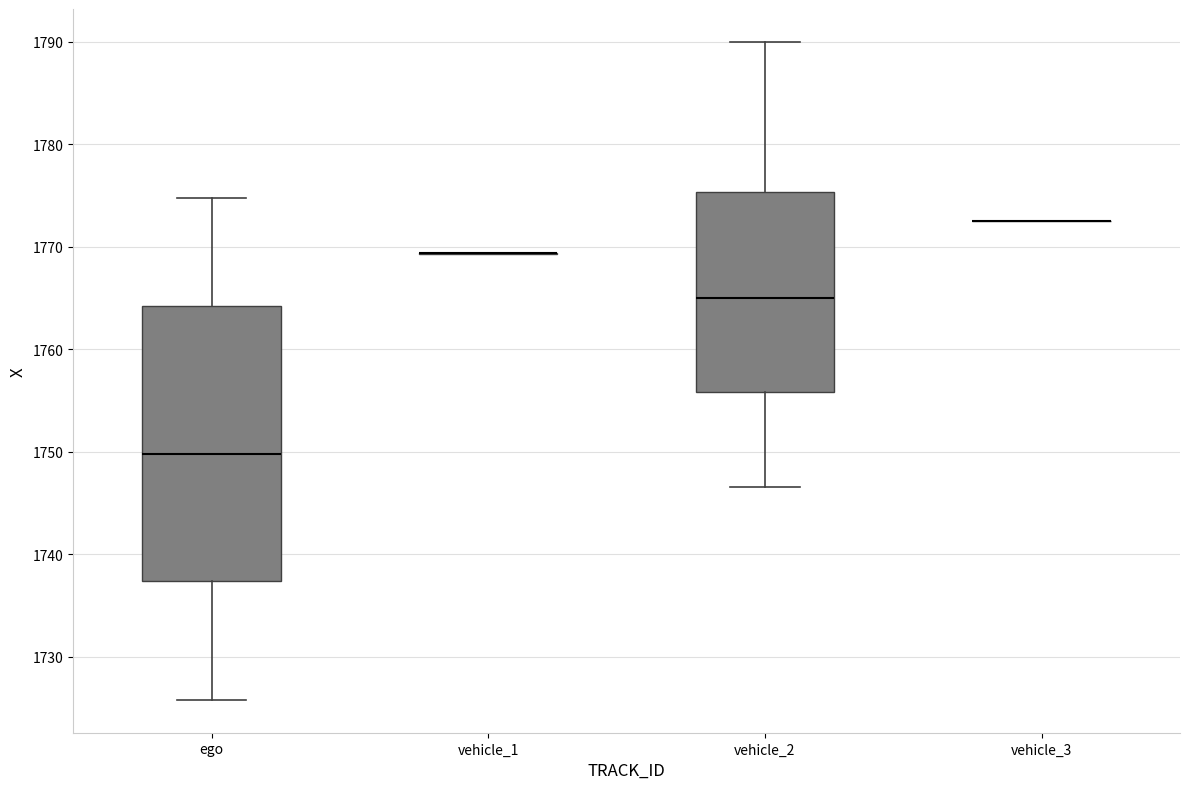

Where is the lower edge of the box for ego on the y-axis? The values are not printed on the chart, so give them approximately, as read against the axis.

1737